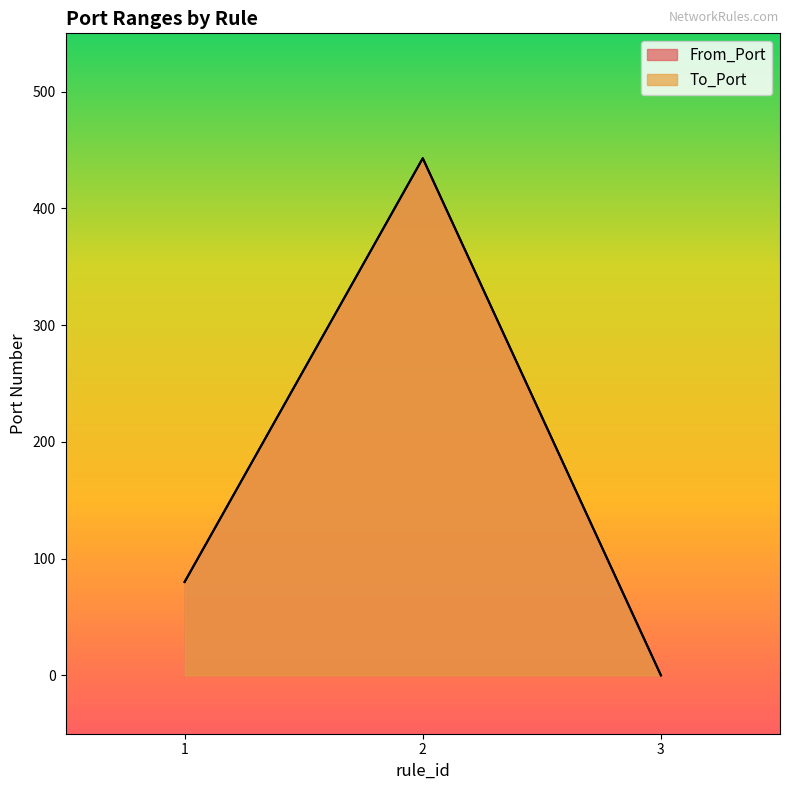

What are all the series names shown in the legend?

From_Port, To_Port